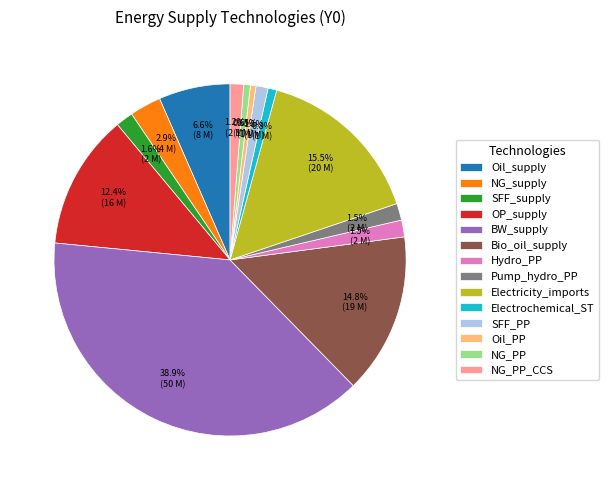

What percentage is the OP_supply slice, to the nearest percent?

12%